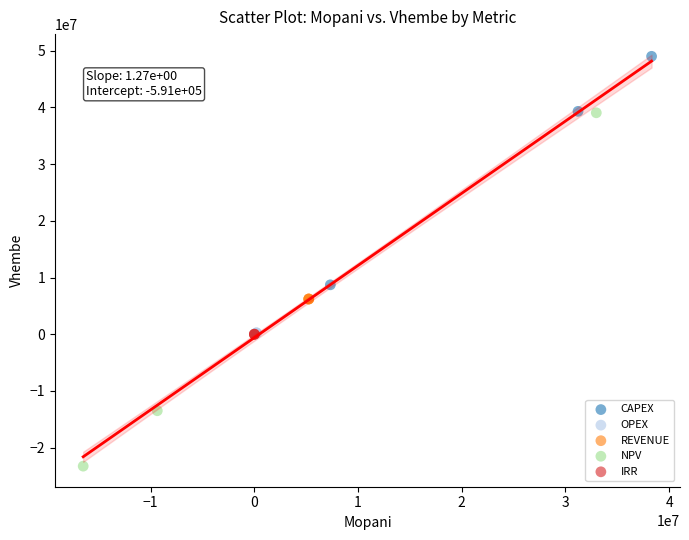

Which series reaches the minimum Y coordinate?

NPV